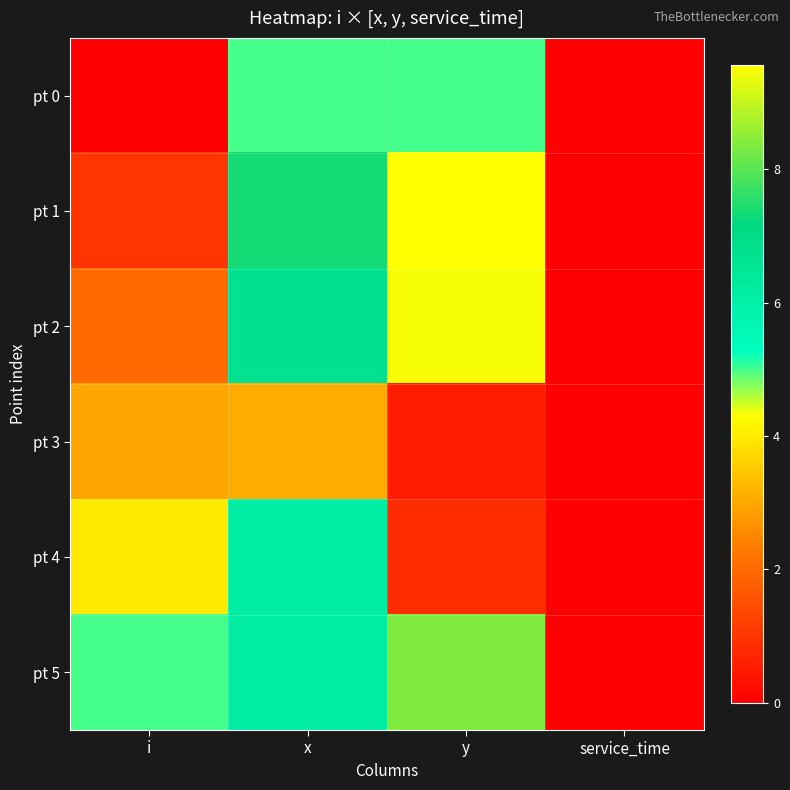

What is the total value across all series at i?

15.0